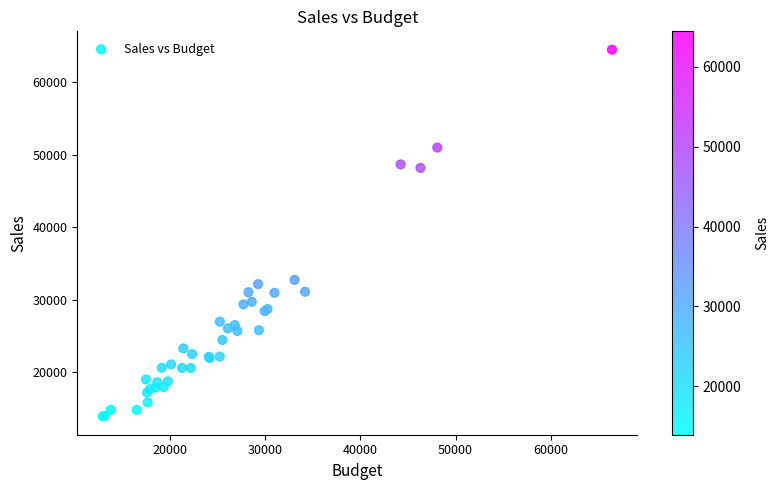

What Y value in the scatter plot is closest to 39190?

32740